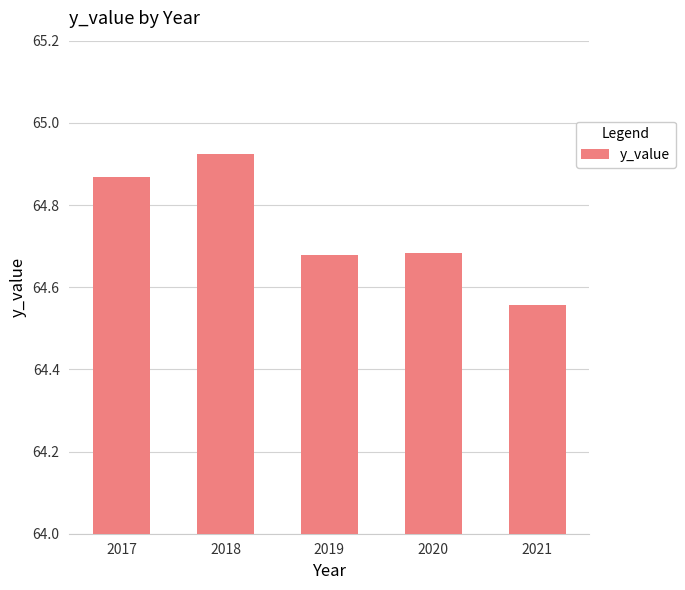

What is the change in value from 2018 to 2021?

-0.4